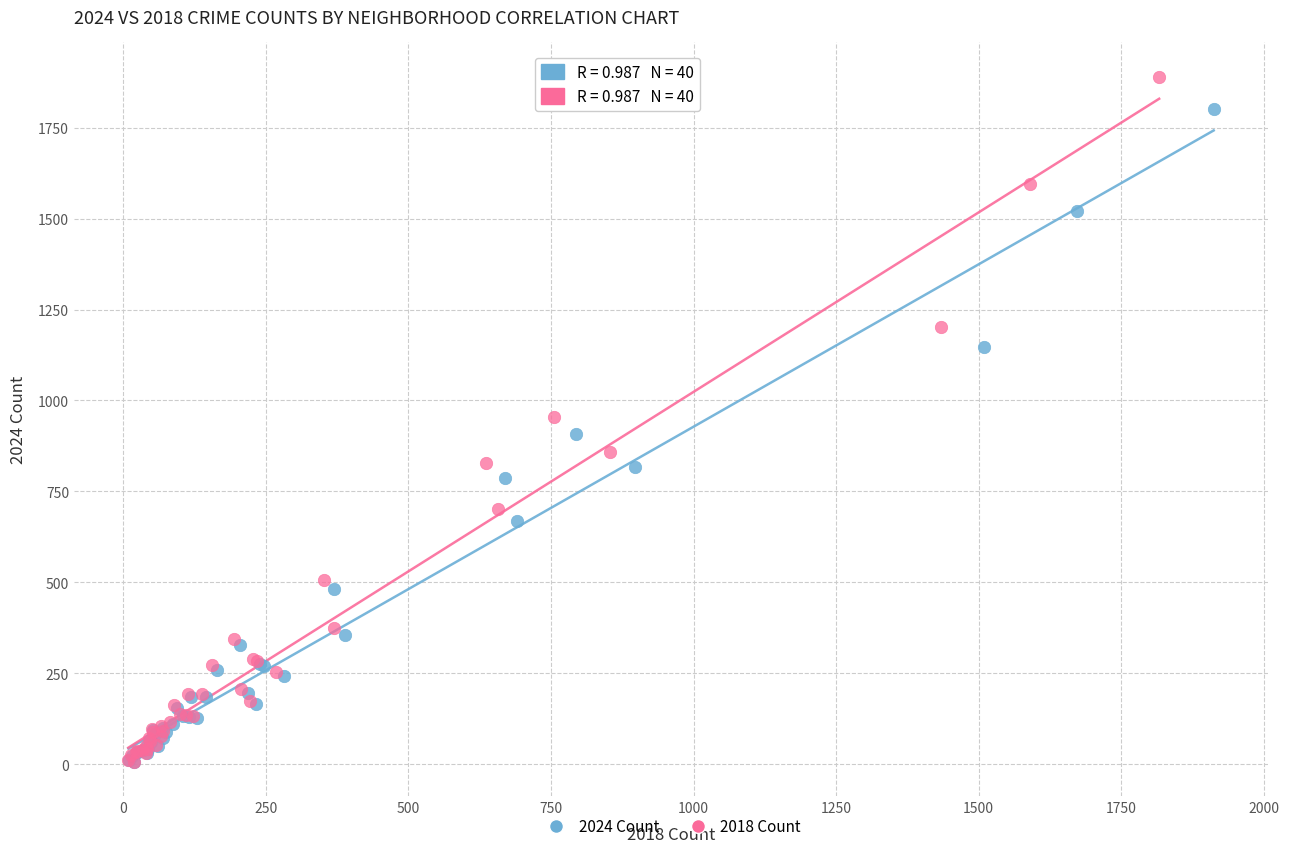

Which series has the widest spread of Y values?

2018 Count